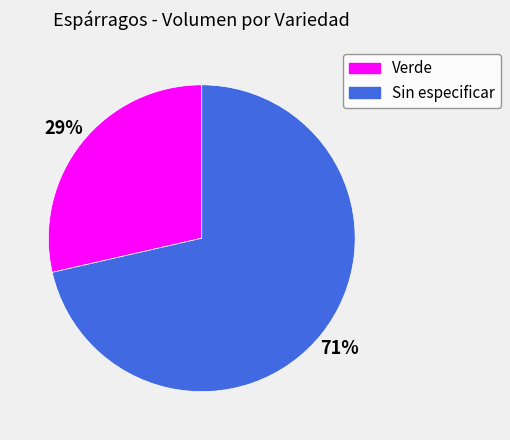

True or false: Verde accounts for 29% of the total.

True